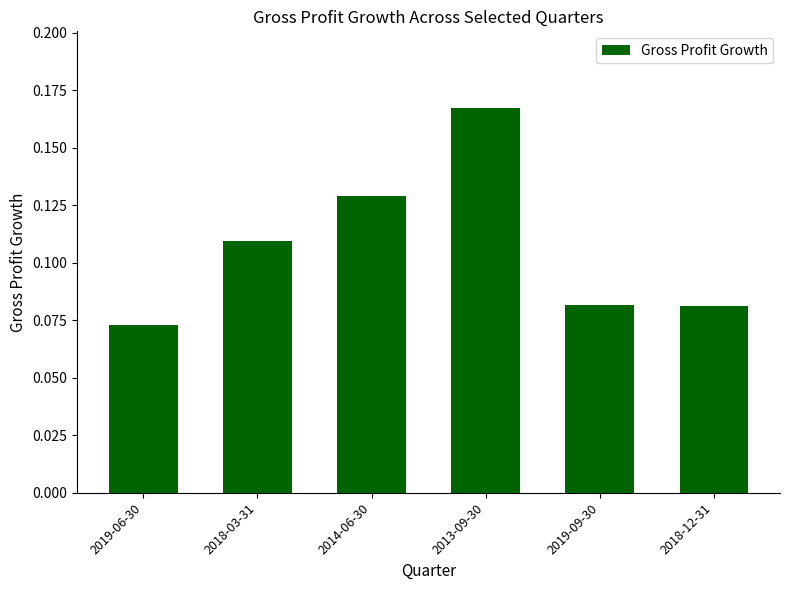

What is the sum of the values at 2013-09-30 and 2014-06-30?

0.3